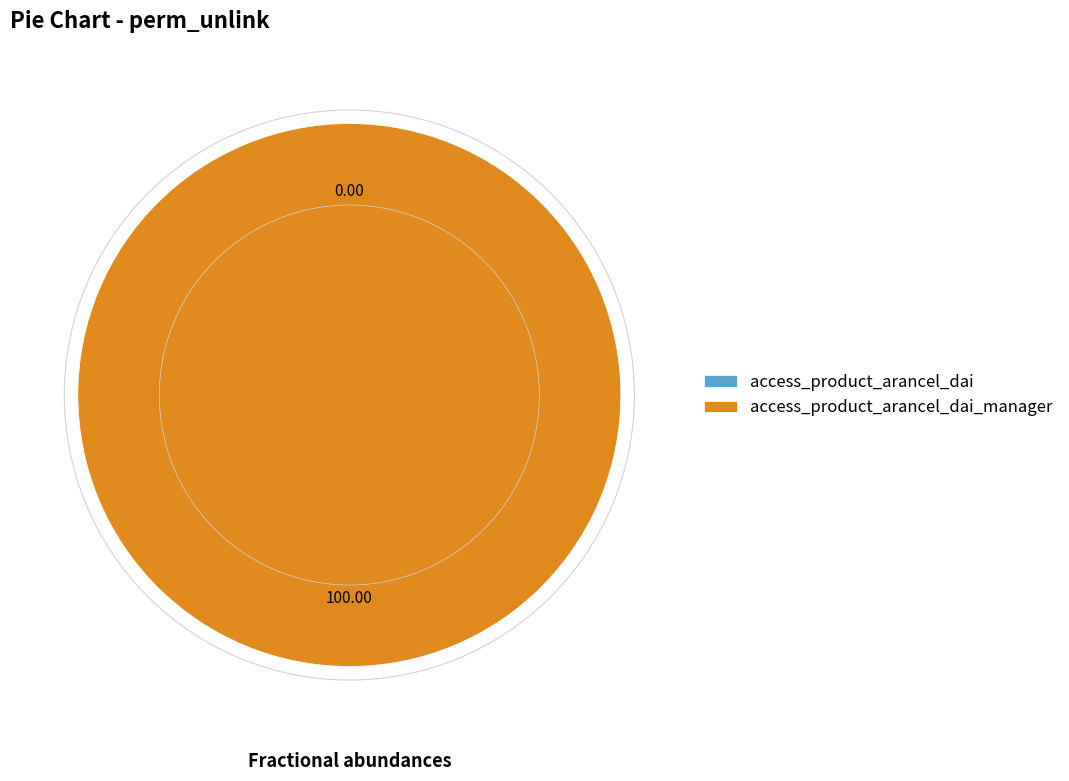

Rank the categories by value from lowest to highest.

access_product_arancel_dai, access_product_arancel_dai_manager